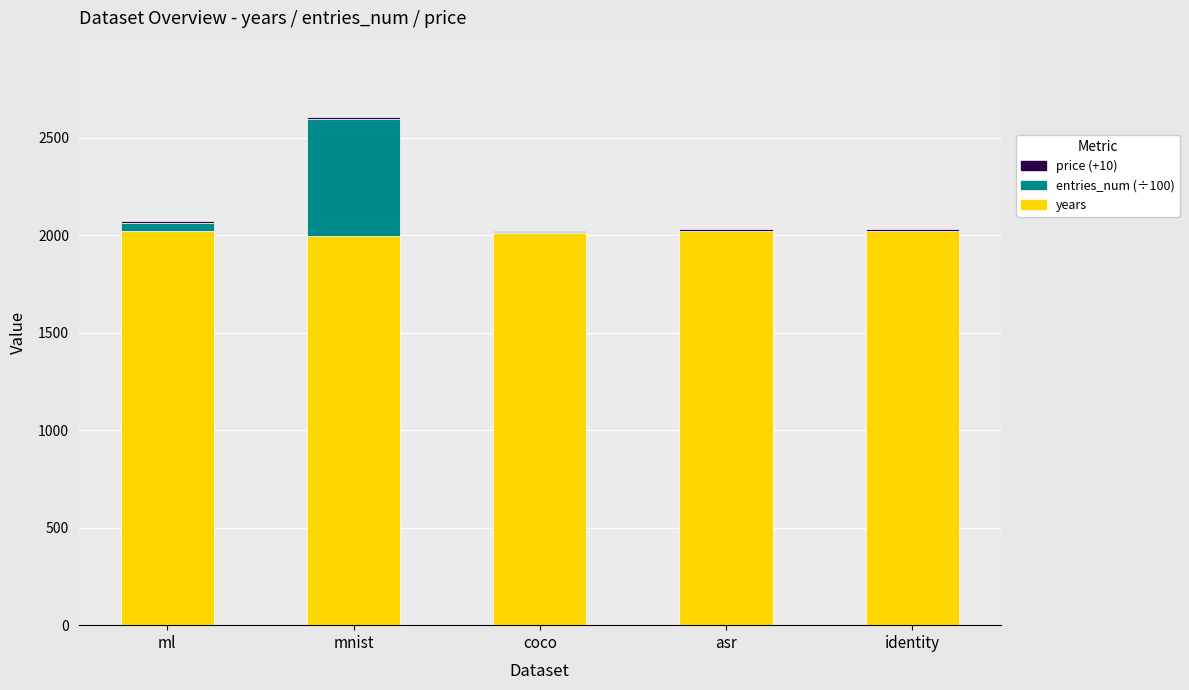

What is the total value across all series at identity?

2034.9